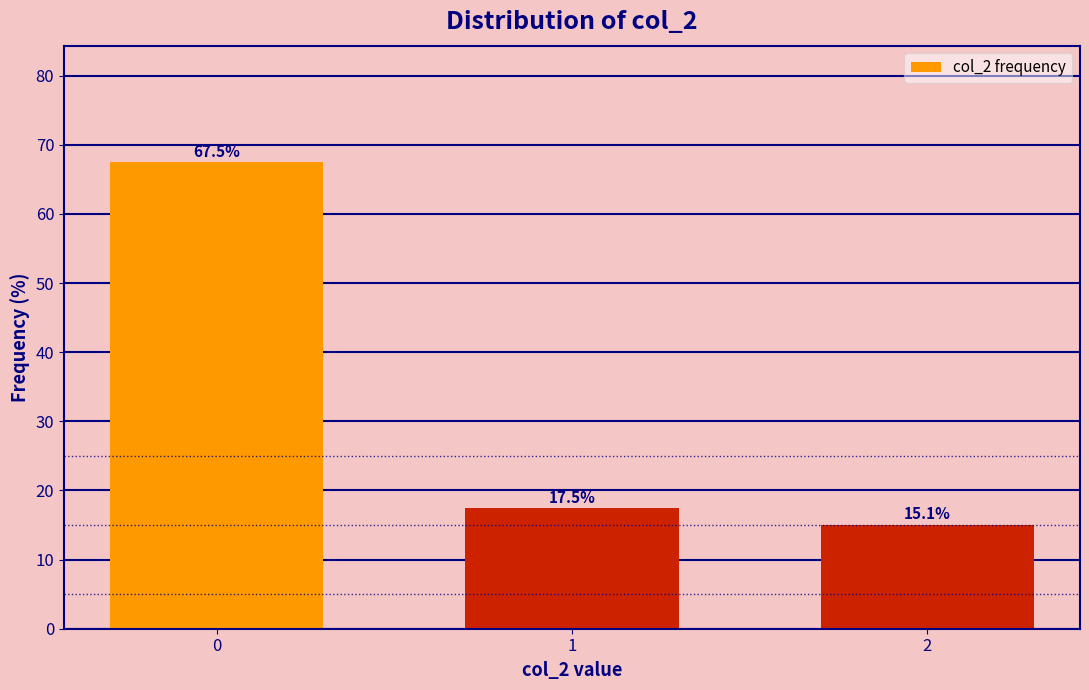

Reading left to right, what are all the values shown in this chart?

67.5	17.5	15.1